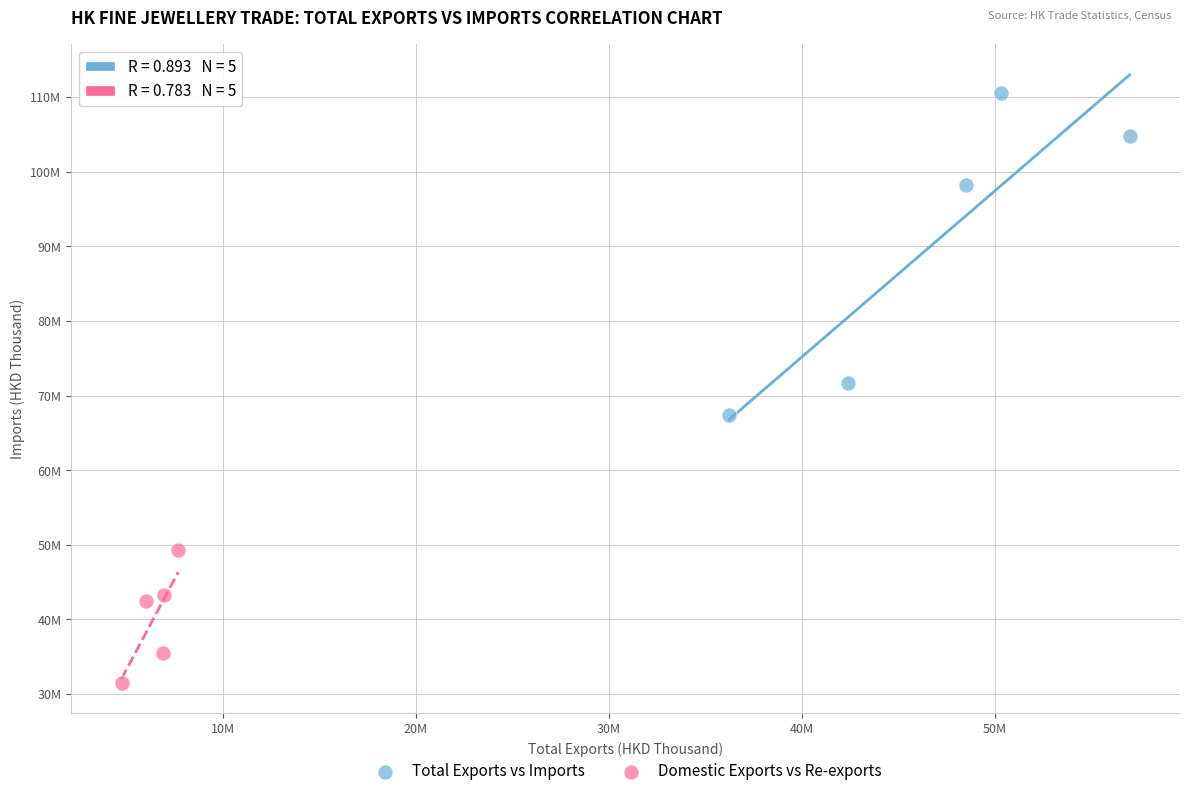

Which series contains the highest Y value?

Total Exports vs Imports